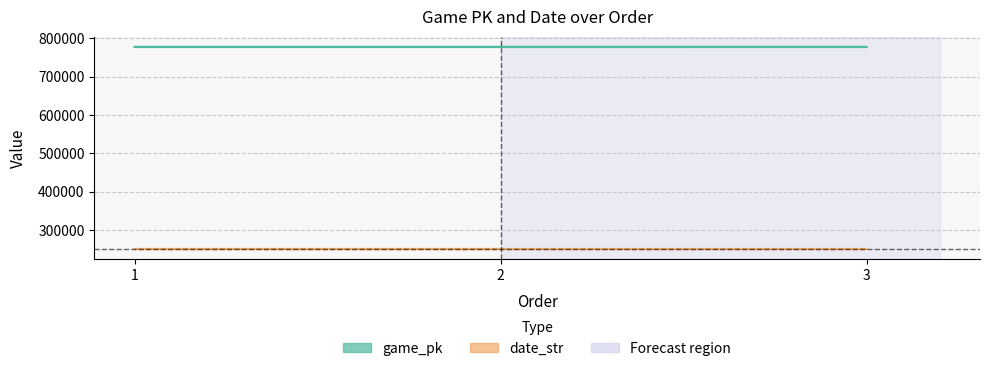

At which label is date_str closest to 250628?

2